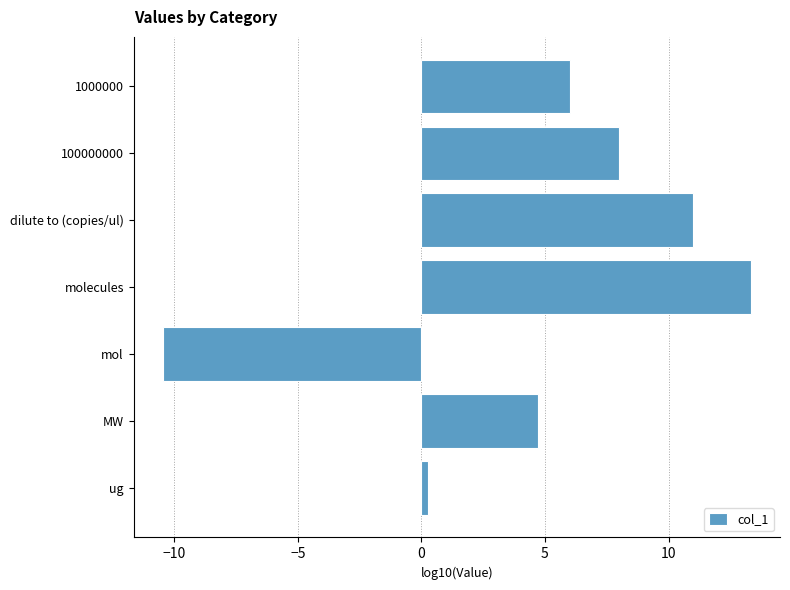

The chart shows a value of 3.8 at 1000000. True or false?

False